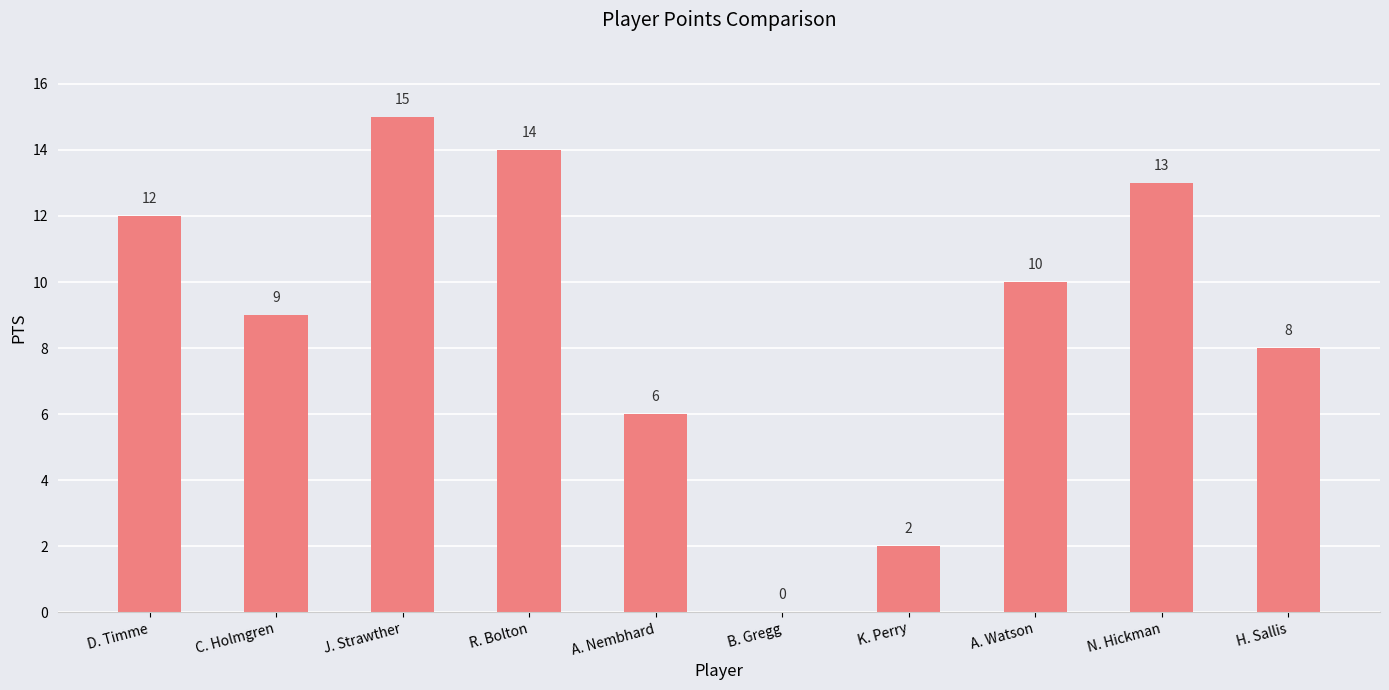

What is the greatest value displayed?

15